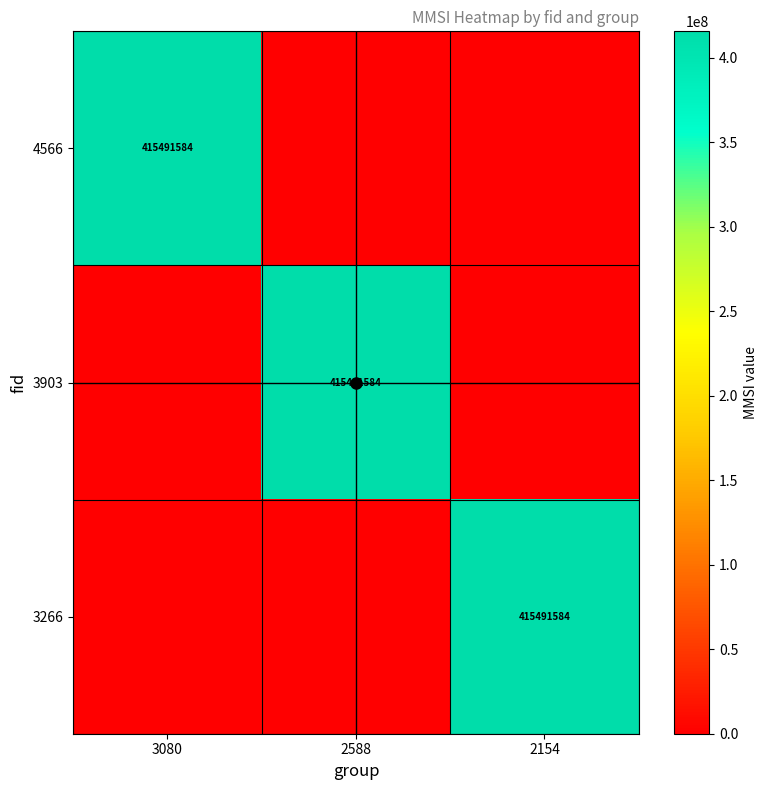

The 4566 series shows 0 at 2588. True or false?

True